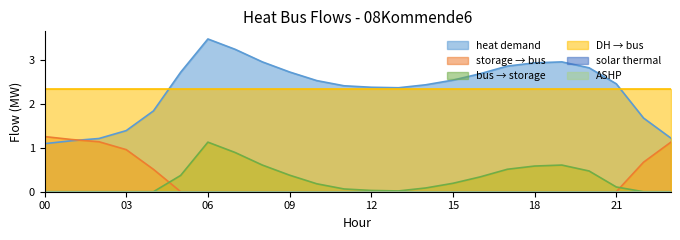

What is the difference between the maximum and minimum values in the storage_to_bus series?

1.3